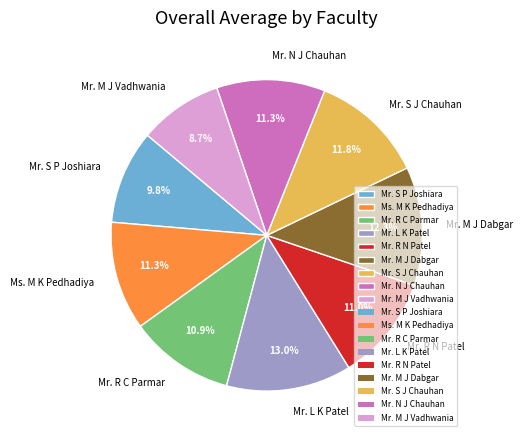

Which slice is the smallest?

Mr. M J Vadhwania